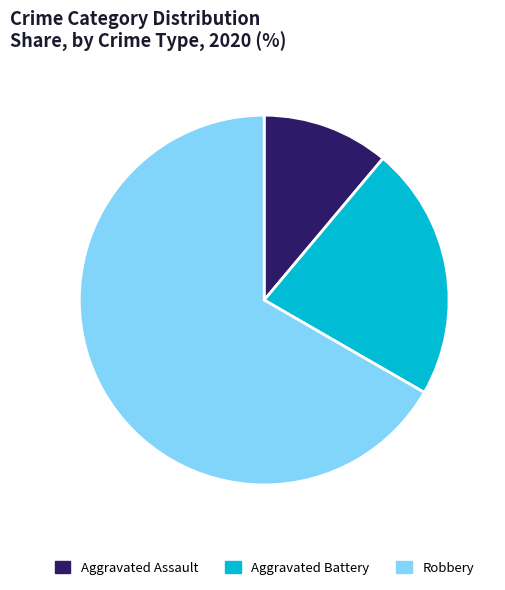

Between Robbery and Aggravated Battery, which is larger?

Robbery